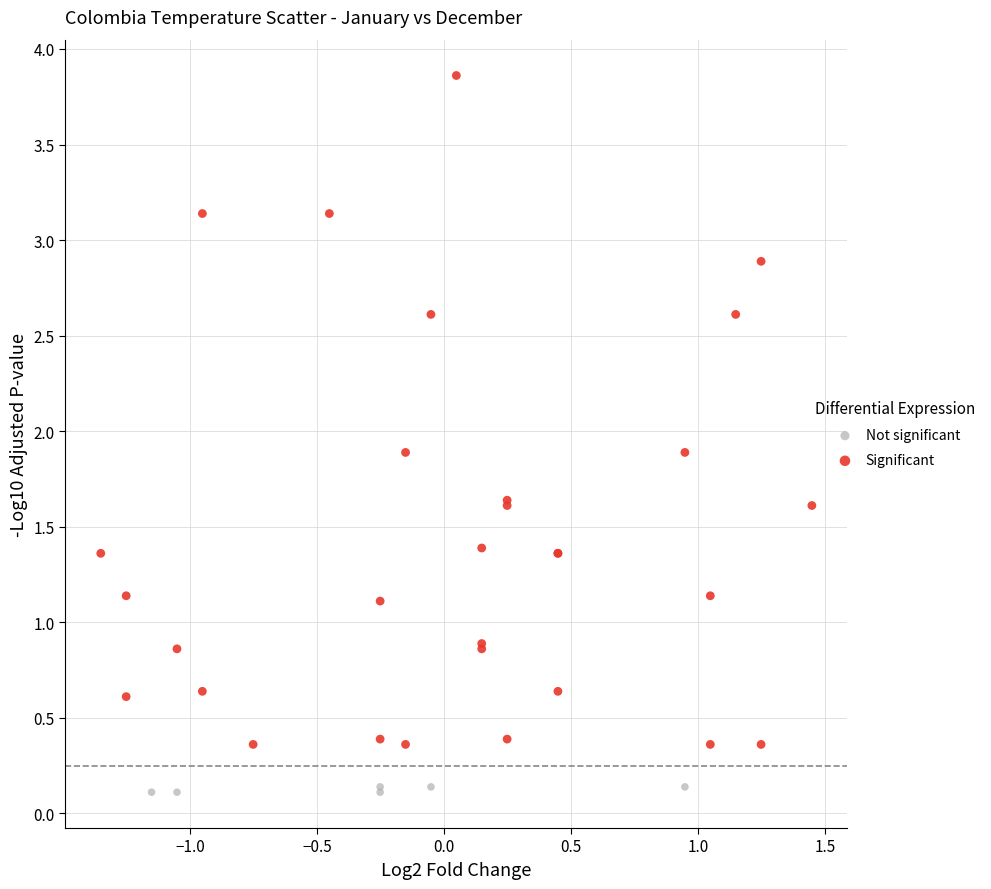

Which series has the widest spread of Y values?

Significant